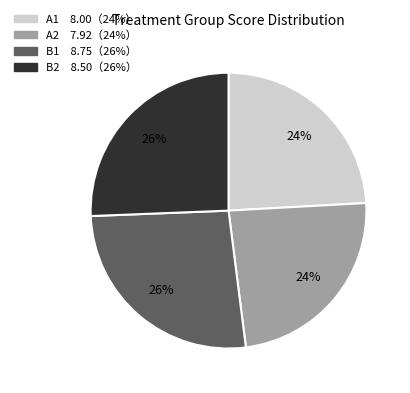

Is B1 the majority of the pie?

No